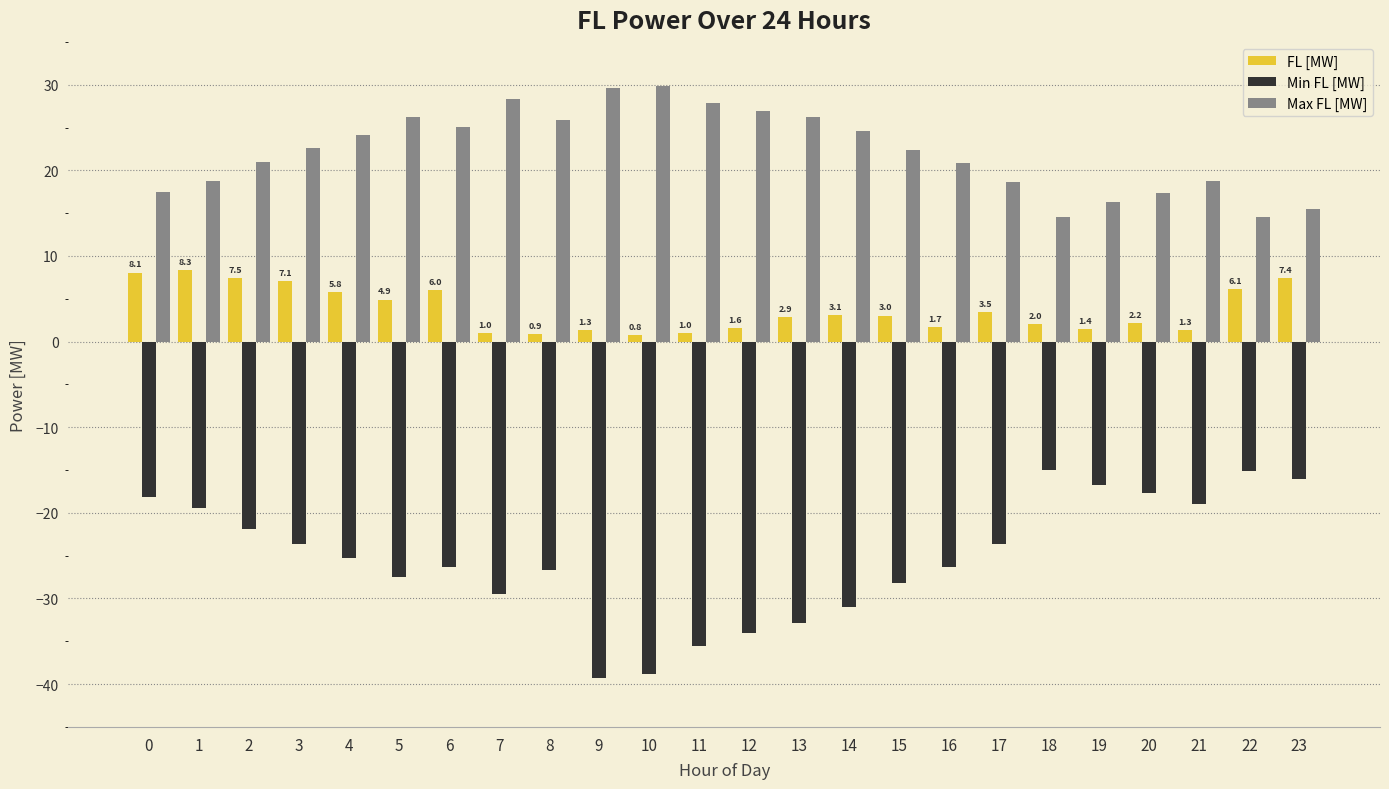

What is the minimum value shown in the chart?

-39.2